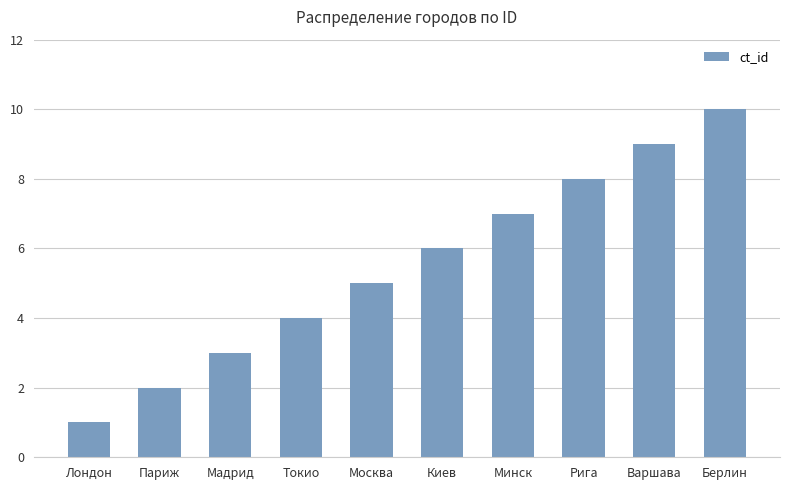

What is the label of the 5th bar from the left?

Москва